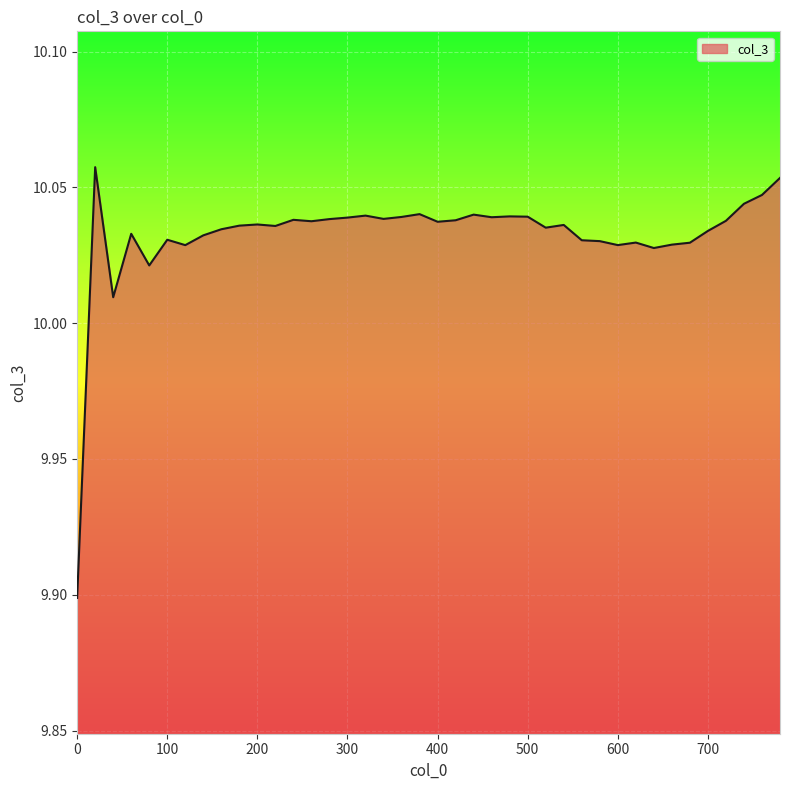

What is the smallest value displayed?

9.9